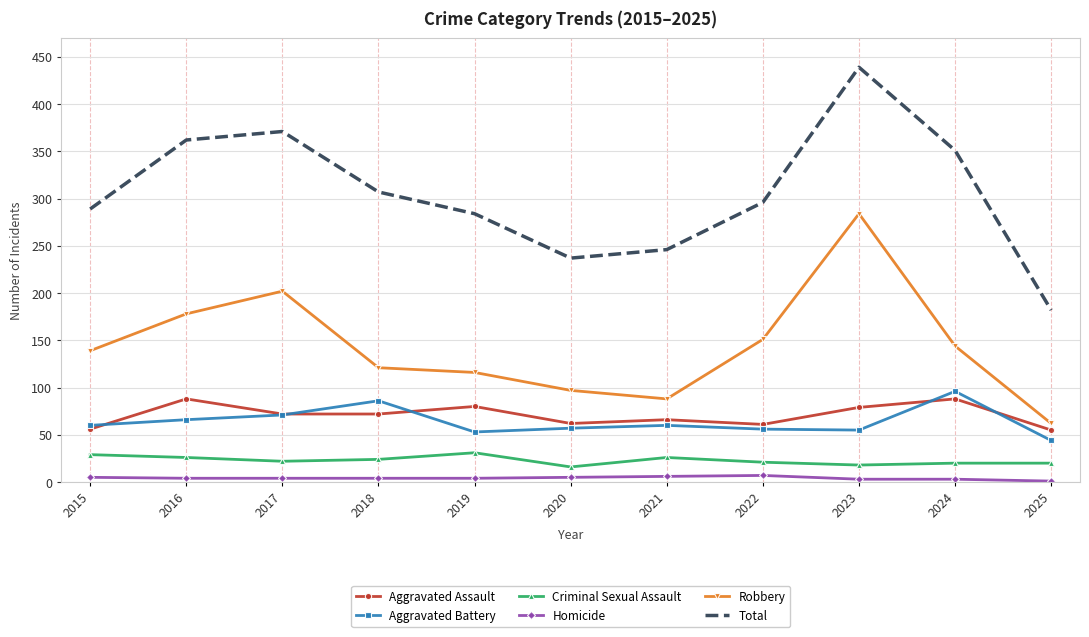

Which series has the largest total across all categories?

Total